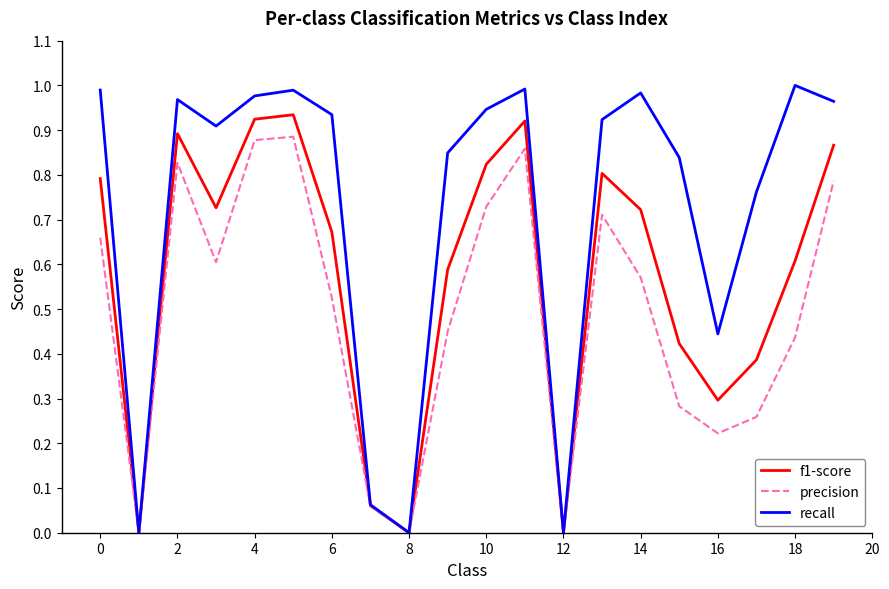

Which series has the largest range (max minus min)?

recall